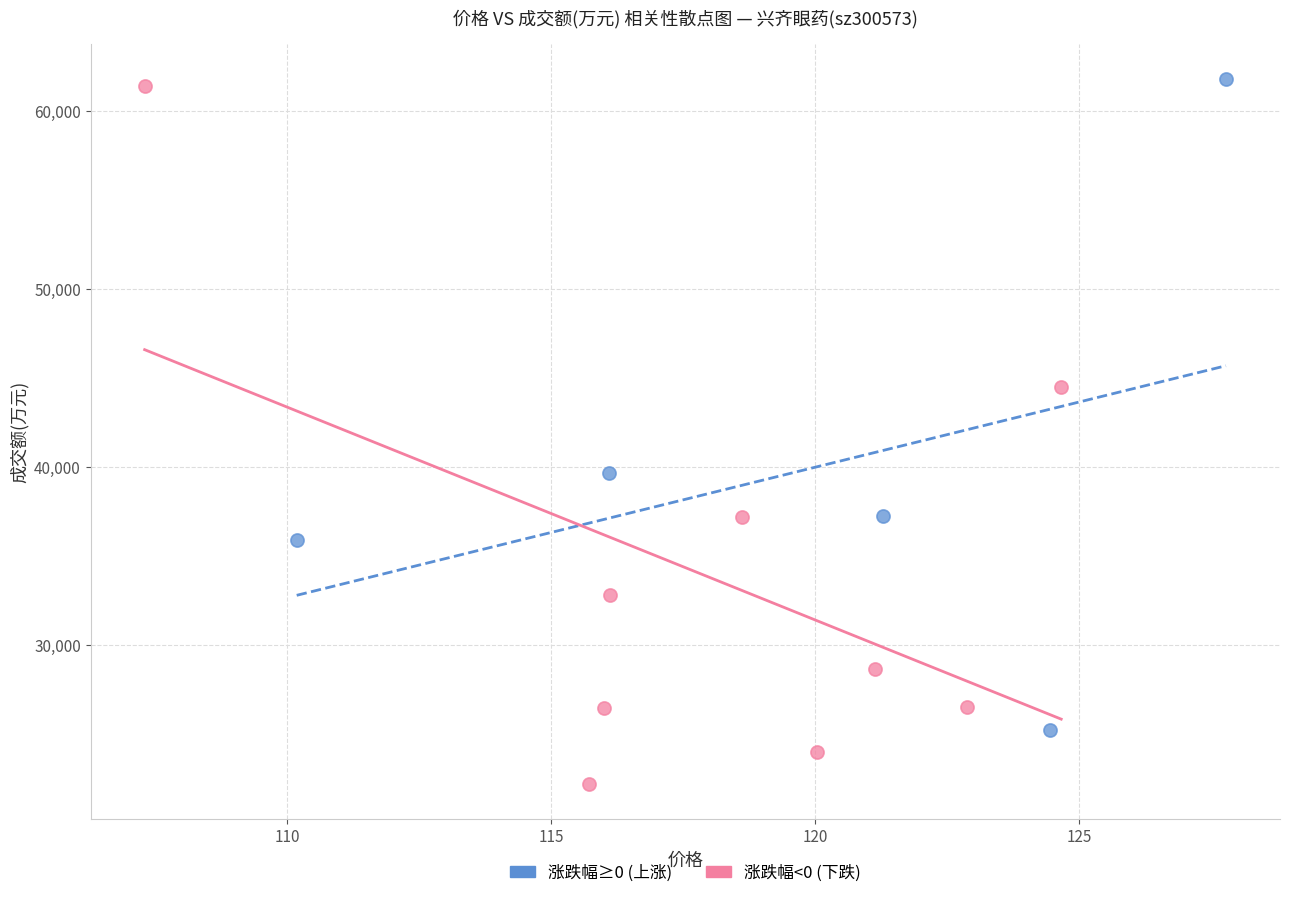

Which series reaches the maximum Y coordinate?

涨跌幅≥0 (上涨)